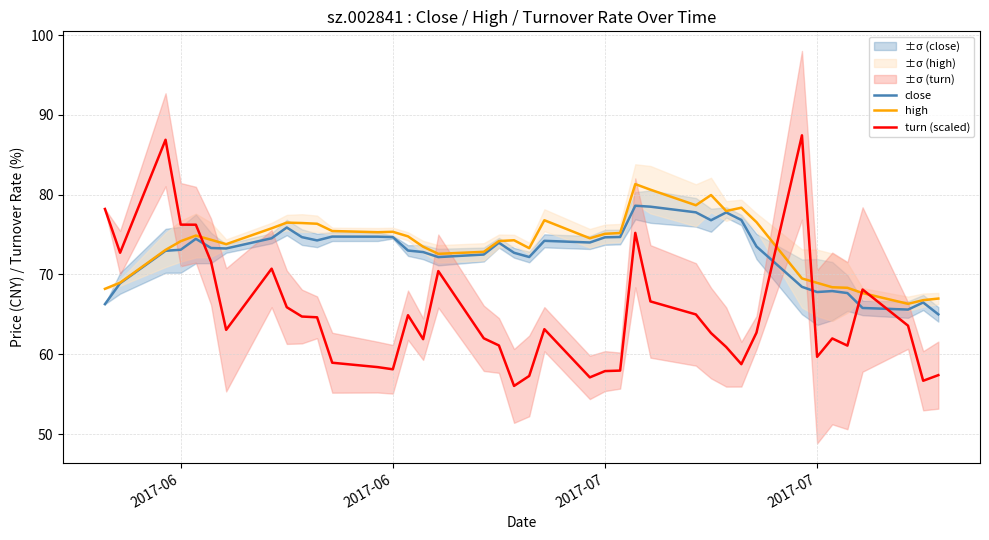

How many data points in high are above 74?

24